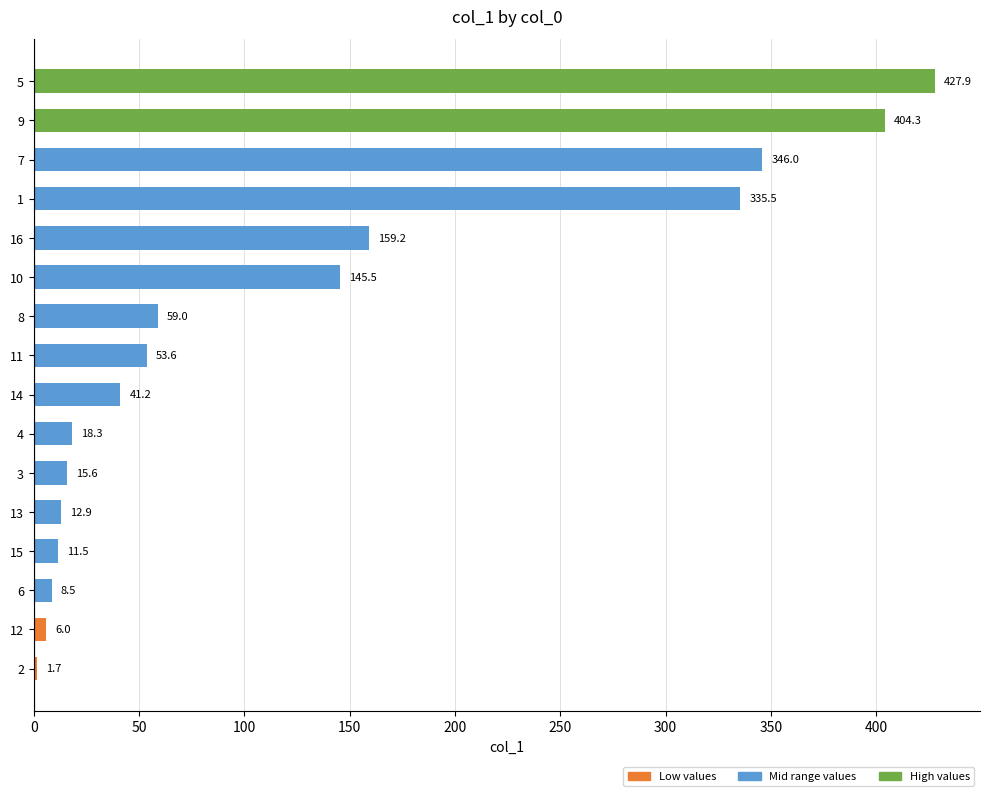

What is the difference between the maximum and minimum values?

426.2